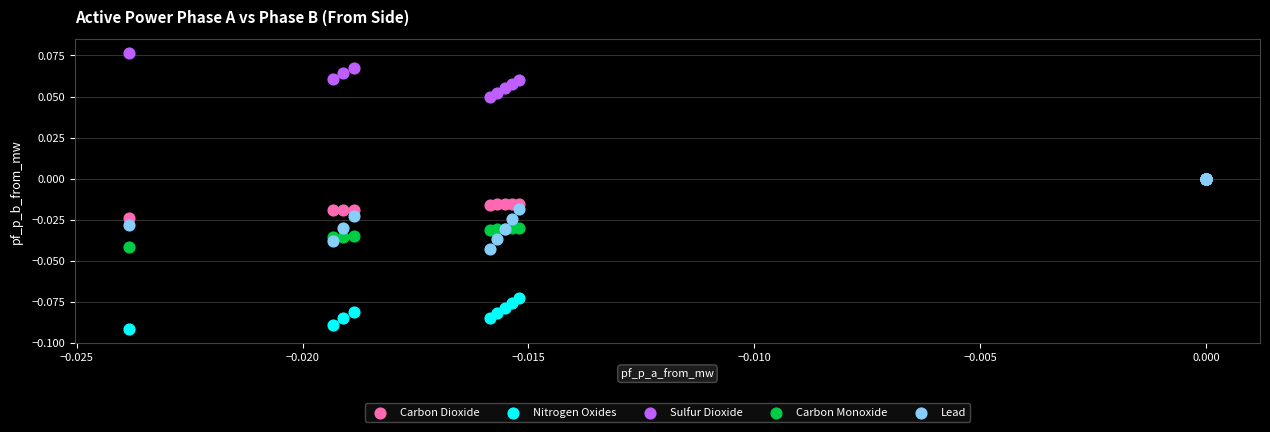

Which series contains the highest Y value?

Sulfur Dioxide